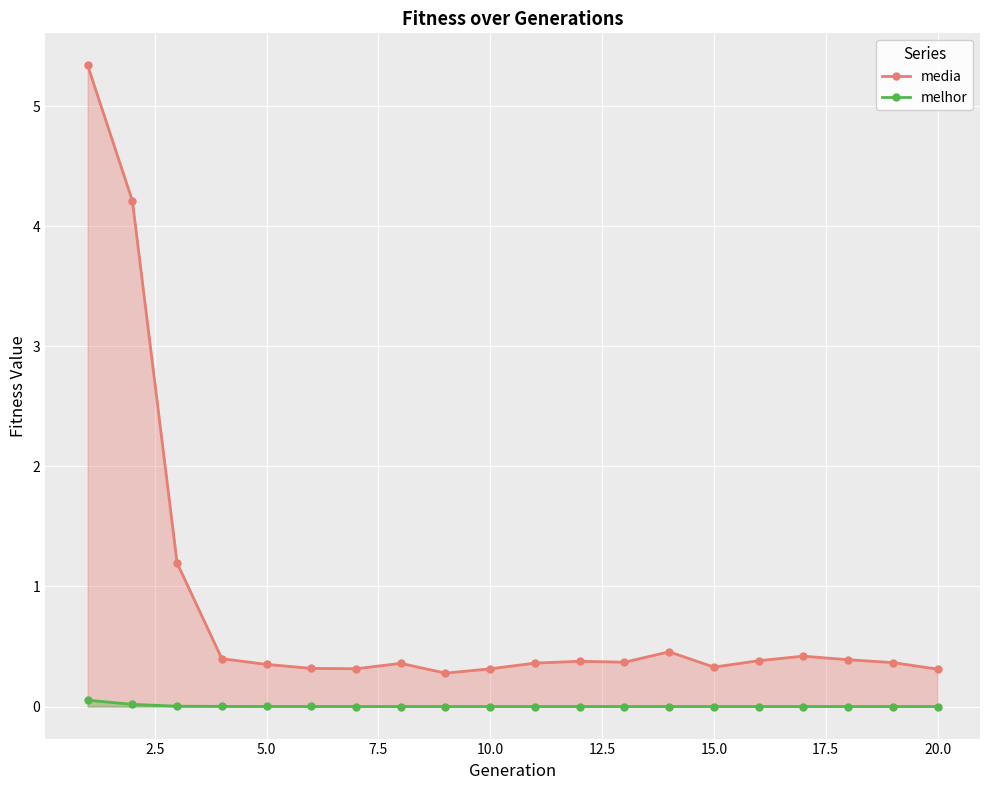

Rank the series by their average value, from highest to lowest.

media, melhor